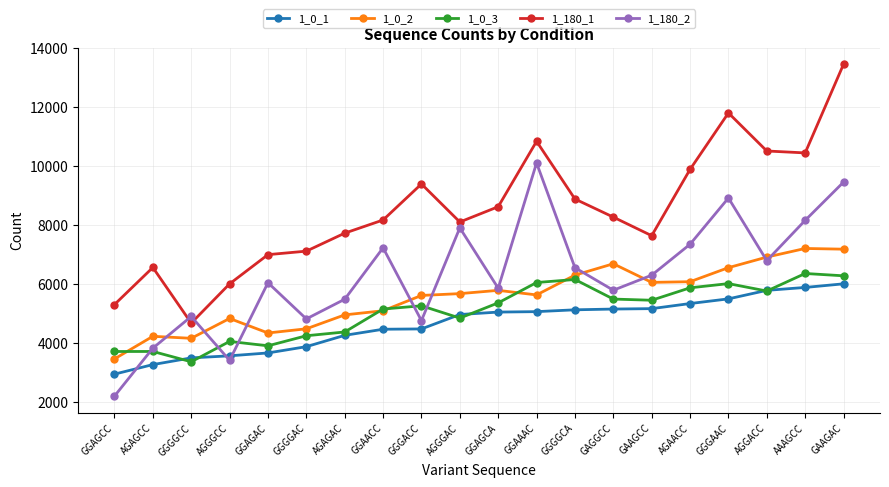

What is the approximate value of 1_0_2 at AGAGAC, to the nearest 10?

4940